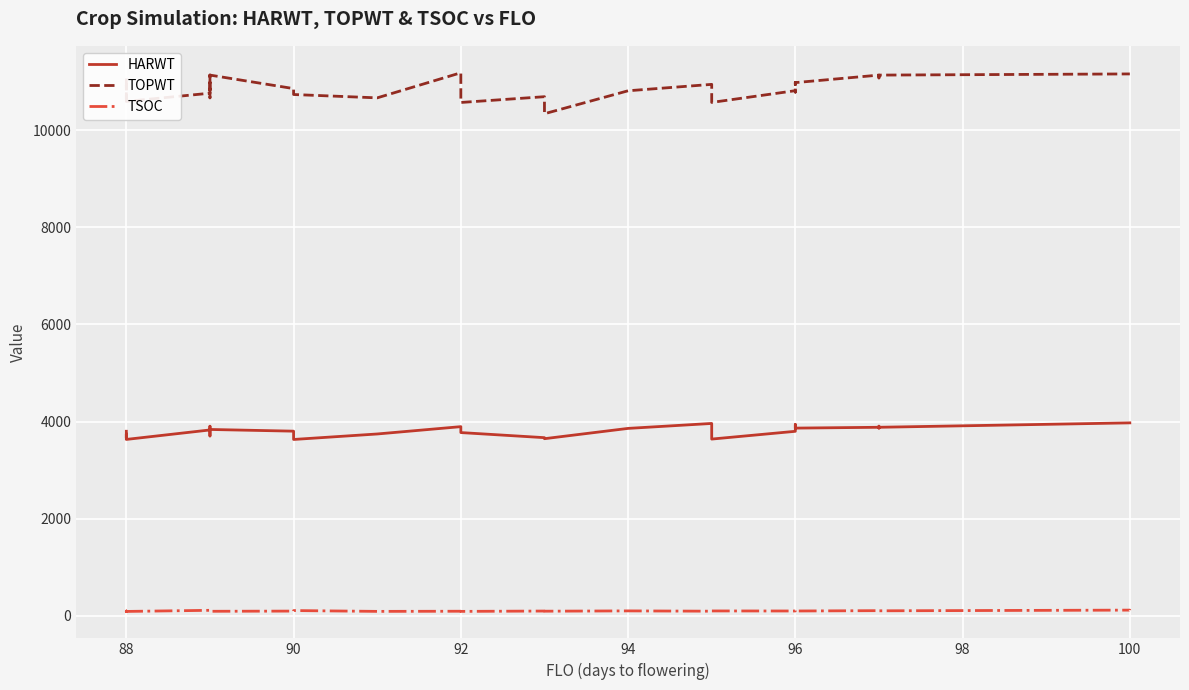

What is the difference between the maximum and minimum values in the HARWT series?

342